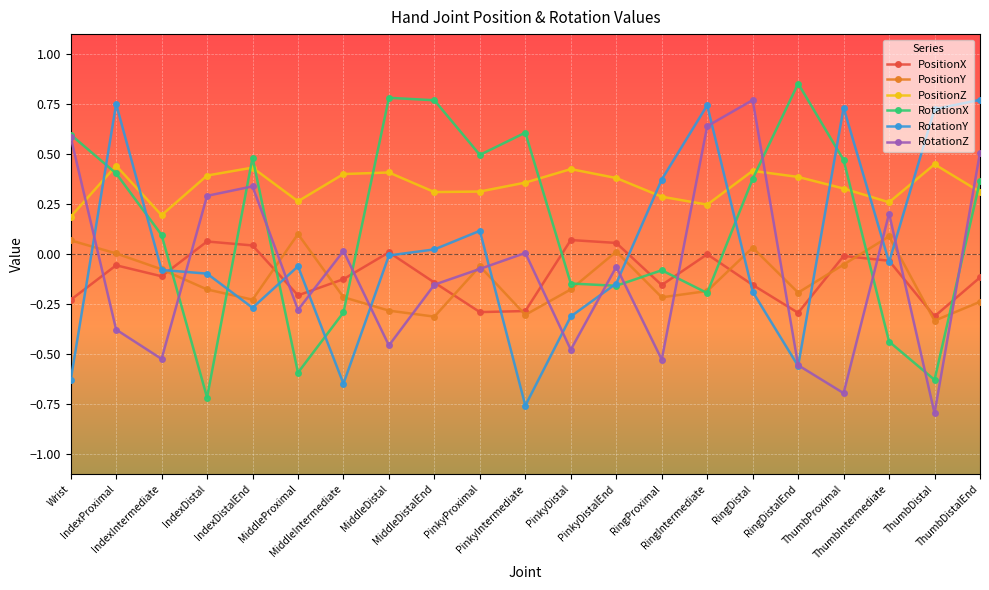

At which label does PositionY first exceed 0?

Wrist